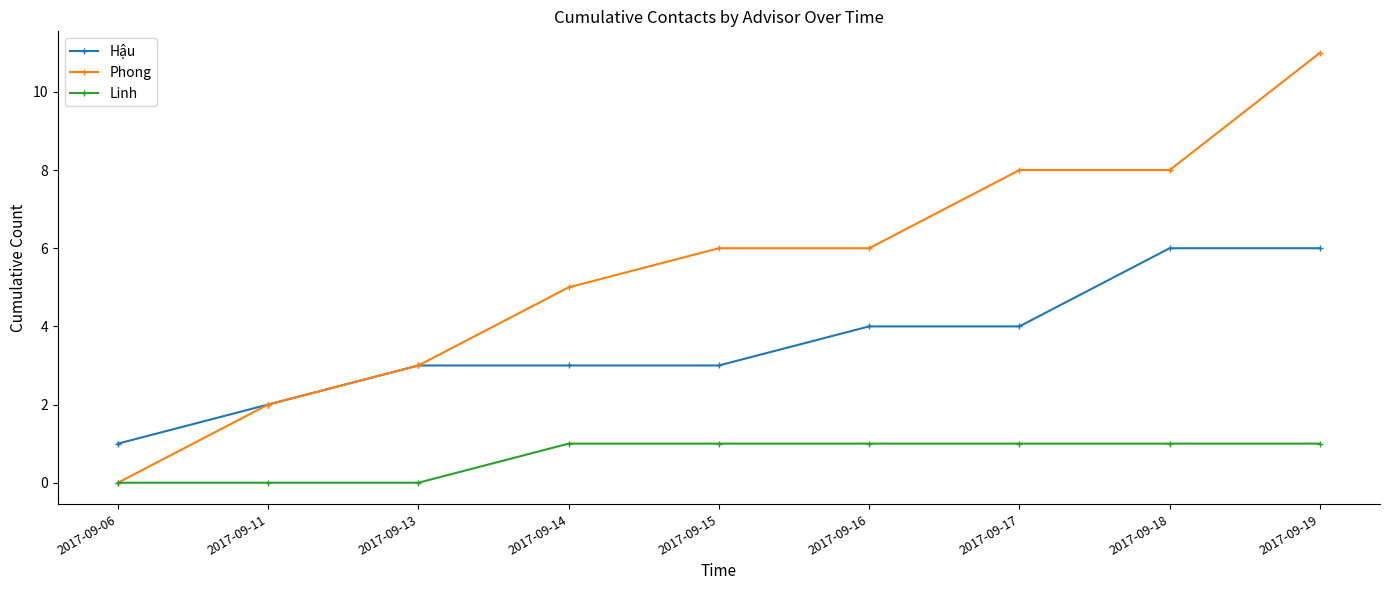

What is the approximate value of Linh at 2017-09-17?

1